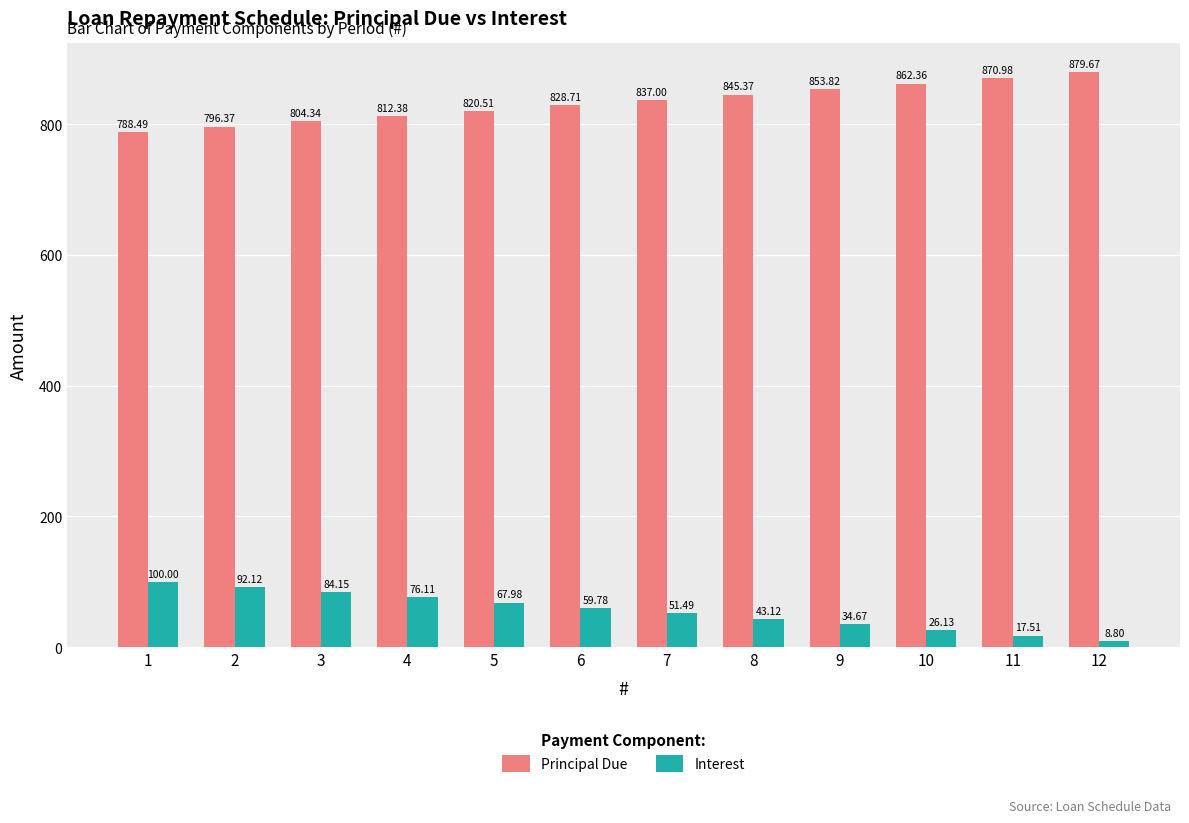

At how many categories does at least one series exceed 56?

12